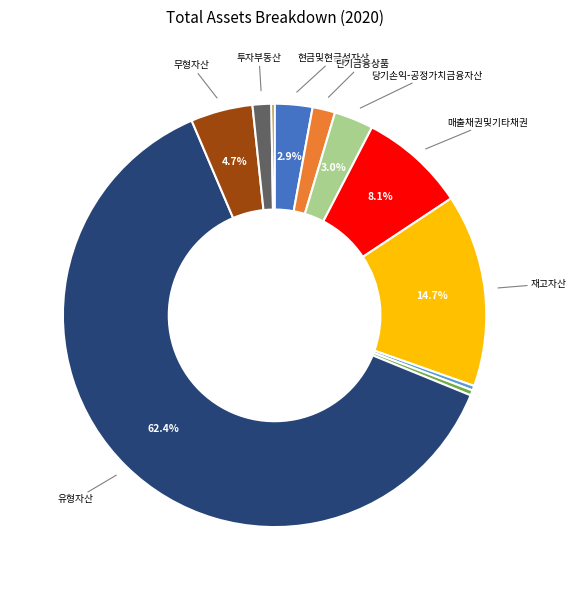

To the nearest percent, what is the difference between the largest and smallest slice percentages?

62%